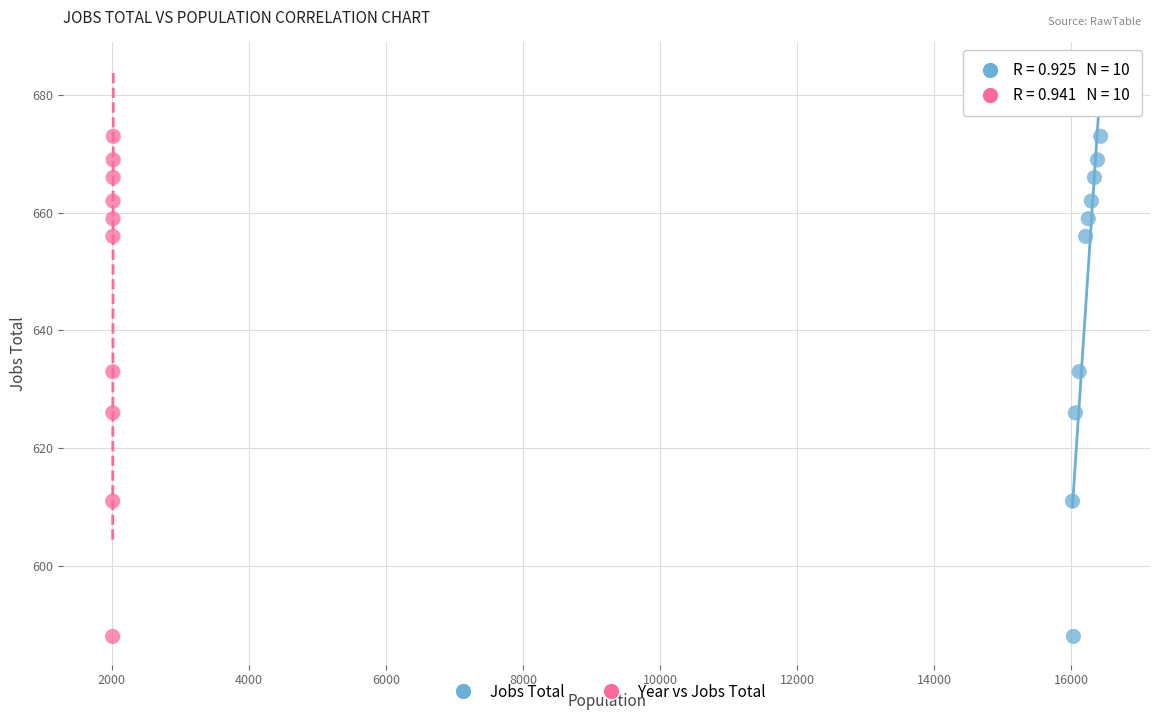

What are all the series names shown in the legend?

Jobs Total, Year vs Jobs Total